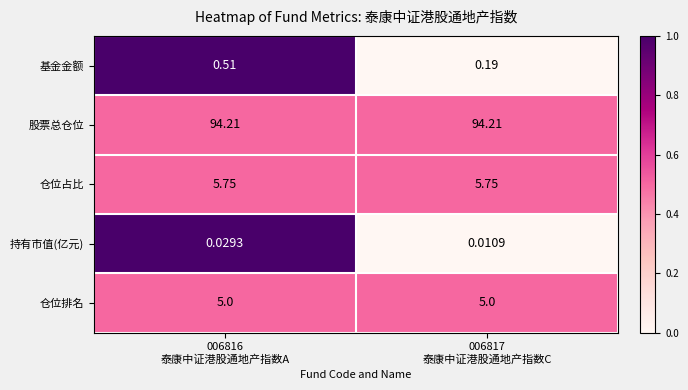

Which series has the largest range (max minus min)?

基金金额